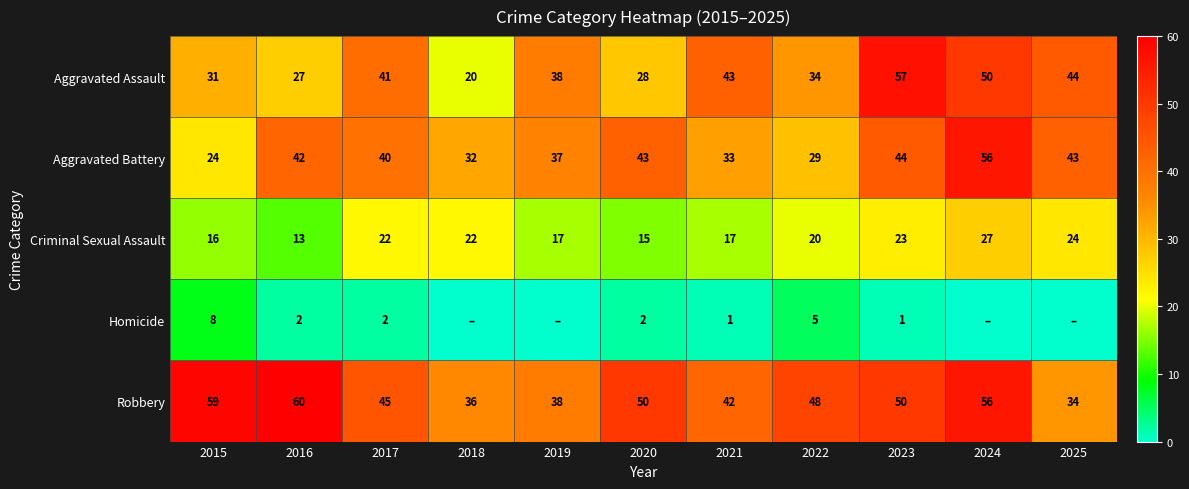

What is the sum of all Aggravated Assault values?

413